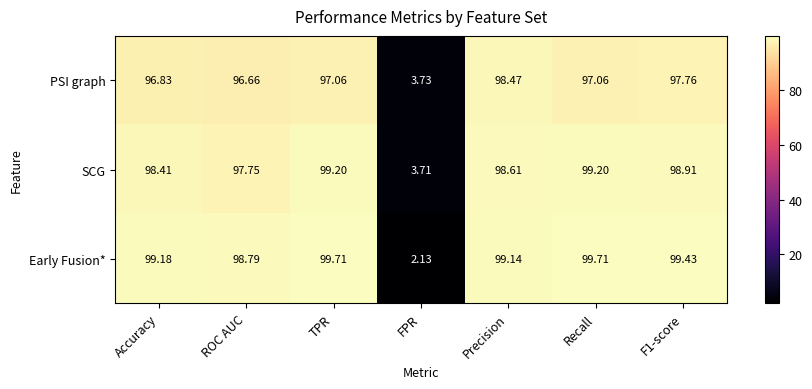

Which series has the largest range (max minus min)?

Early Fusion*